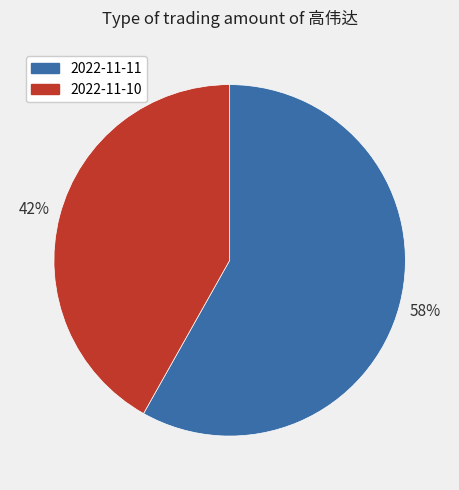

Combined, do 2022-11-10 and 2022-11-11 account for over 50%?

Yes